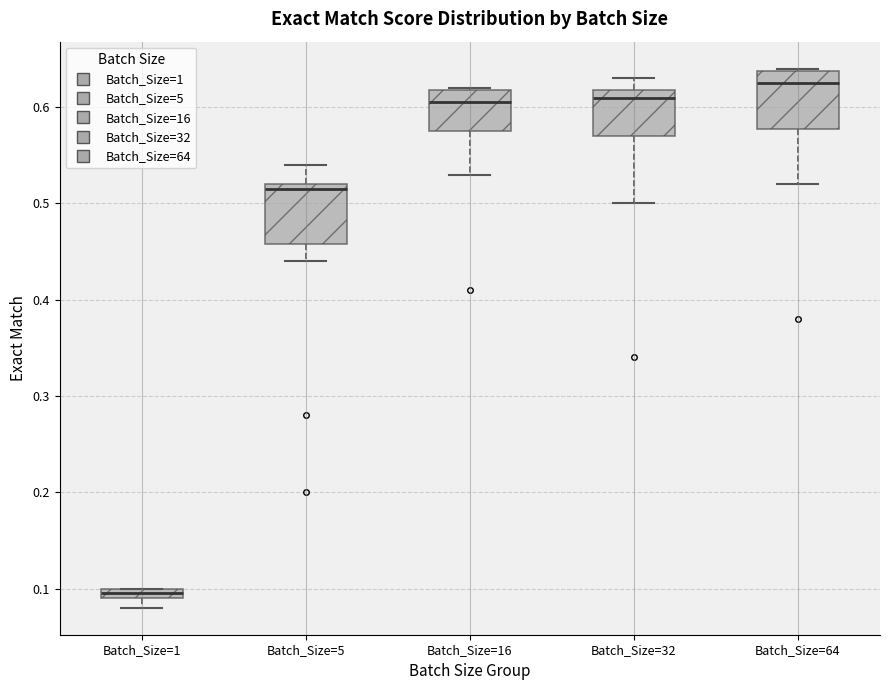

Which box has the lowest median line?

Batch_Size=1